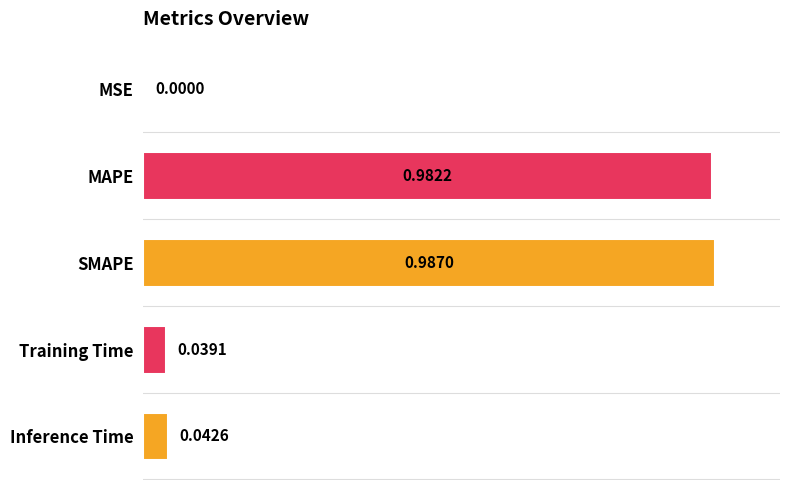

What is the sum of all values?

2.1